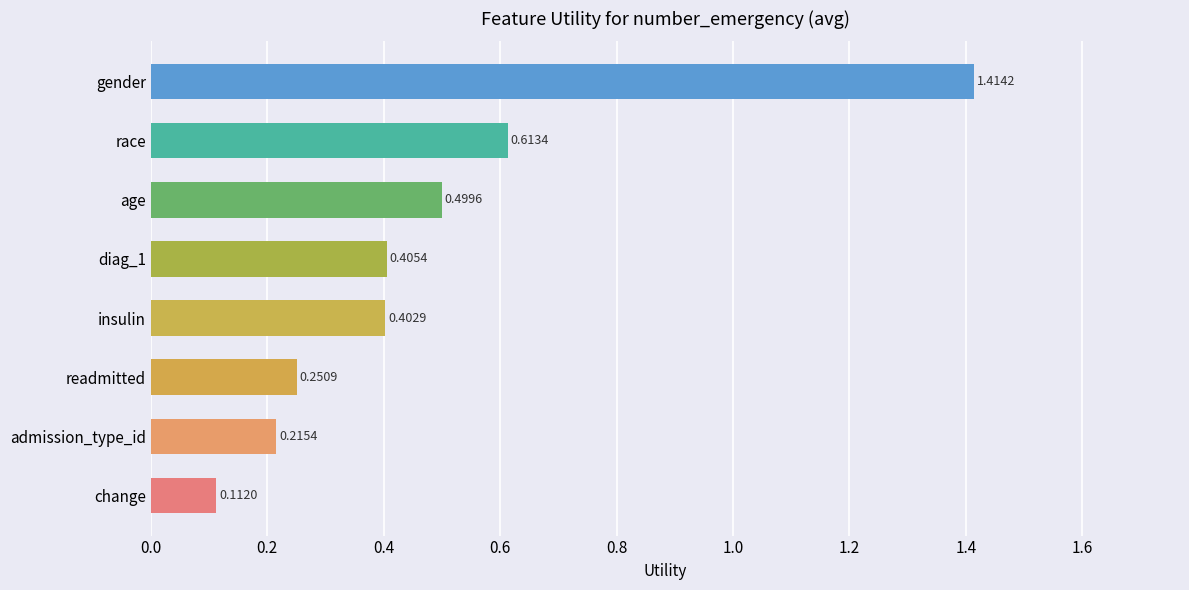

What is the sum of all values?

3.9